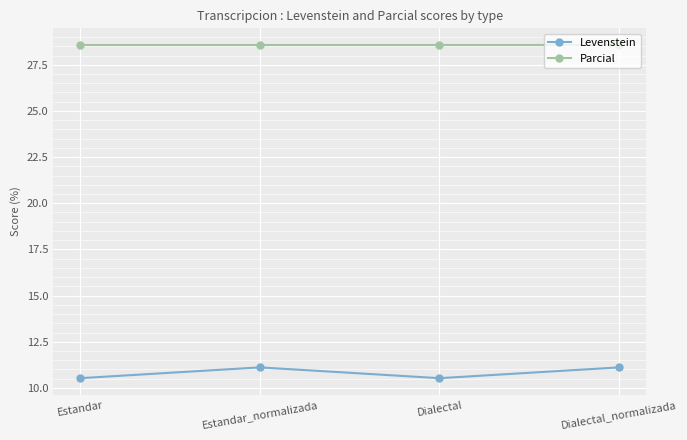

True or false: Parcial and Levenstein cross at least once.

False